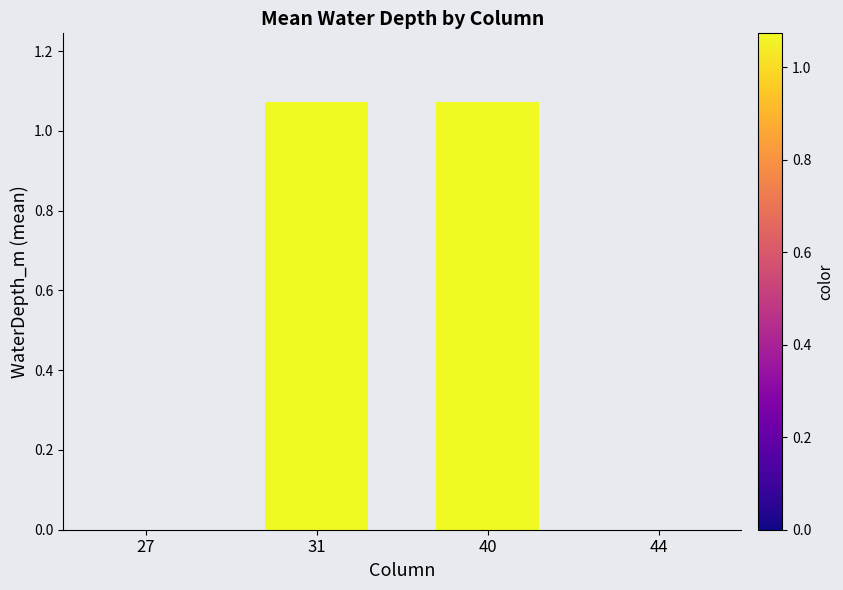

What is the change in value from 40 to 44?

-1.1